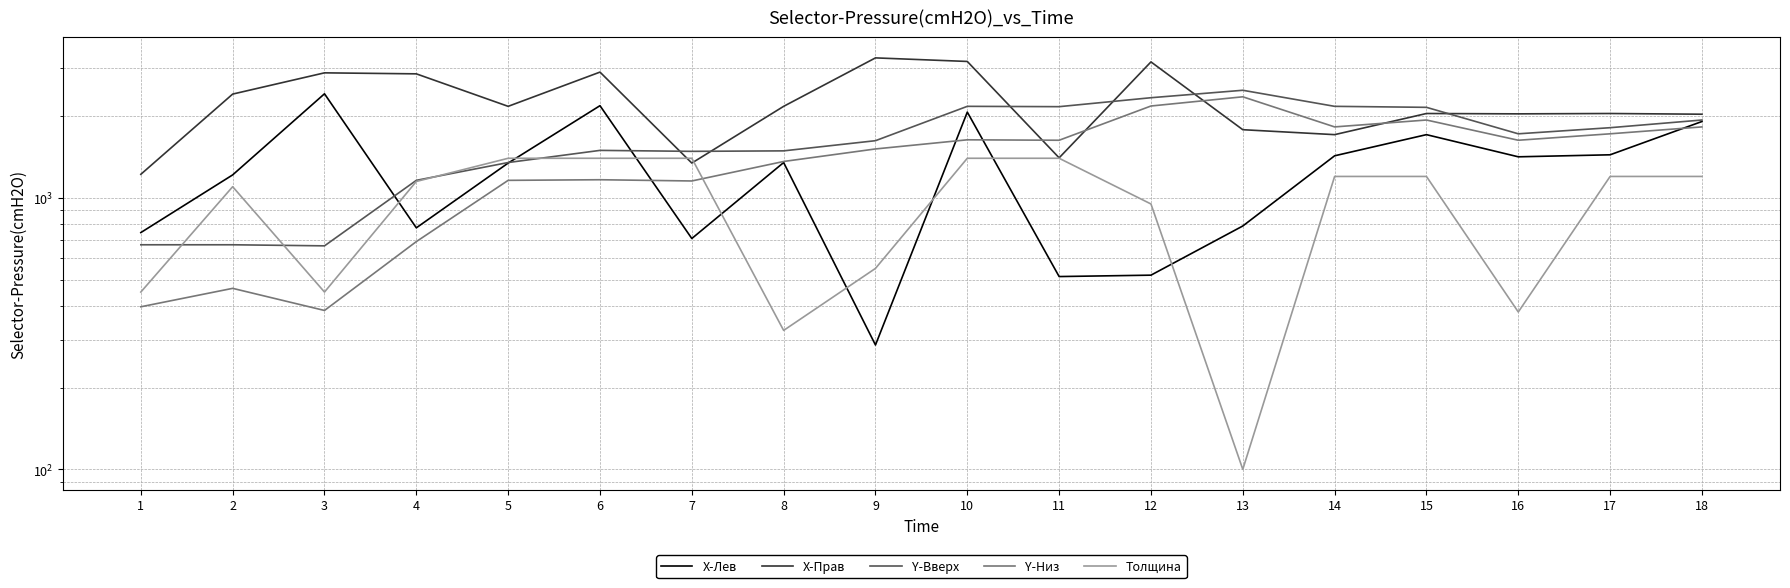

Reading left to right, list all the values displayed in this chart.

X-Лев: 1=745.4	2=1215.9	3=2419.6	4=776.0	5=1344.2	6=2187.4	7=708.8	8=1350.3	9=287.2	10=2071.3	11=513.2	12=519.3	13=788.2	14=1429.7	15=1710.8	16=1417.5	17=1442.0	18=1912.4
X-Прав: 1=1222.0	2=2413.4	3=2890.0	4=2865.6	5=2175.2	6=2908.4	7=1344.2	8=2175.2	9=3281.1	10=3183.3	11=1405.3	12=3171.1	13=1784.1	14=1710.8	15=2046.8	16=2040.7	17=2046.8	18=2034.6
Y-Вверх: 1=672.1	2=672.1	3=666.0	4=1160.9	5=1350.3	6=1496.9	7=1484.7	8=1490.8	9=1625.3	10=2175.2	11=2169.0	12=2340.1	13=2492.9	14=2175.2	15=2156.8	16=1723.0	17=1814.7	18=1936.9
Y-Низ: 1=397.1	2=464.4	3=384.9	4=690.4	5=1160.9	6=1167.0	7=1154.8	8=1362.5	9=1515.3	10=1637.5	11=1631.4	12=2181.3	13=2358.5	14=1826.9	15=1936.9	16=1631.4	17=1723.0	18=1826.9
Толщина: 1=450.0	2=1100.0	3=450.0	4=1150.0	5=1400.0	6=1400.0	7=1400.0	8=325.0	9=550.0	10=1400.0	11=1400.0	12=950.0	13=100.0	14=1200.0	15=1200.0	16=380.0	17=1200.0	18=1200.0